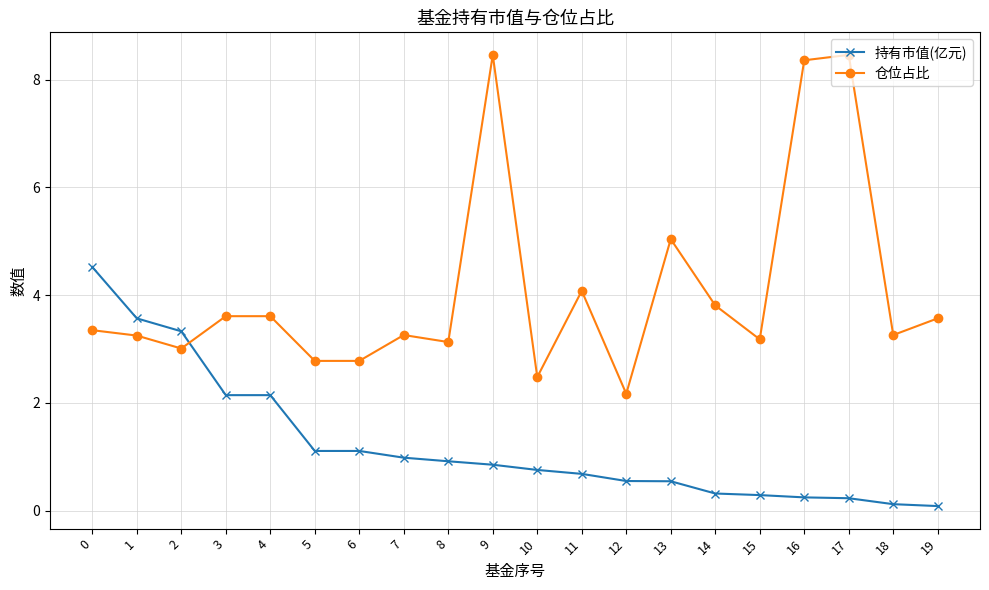

Which series changed the most between 12 and 13?

仓位占比